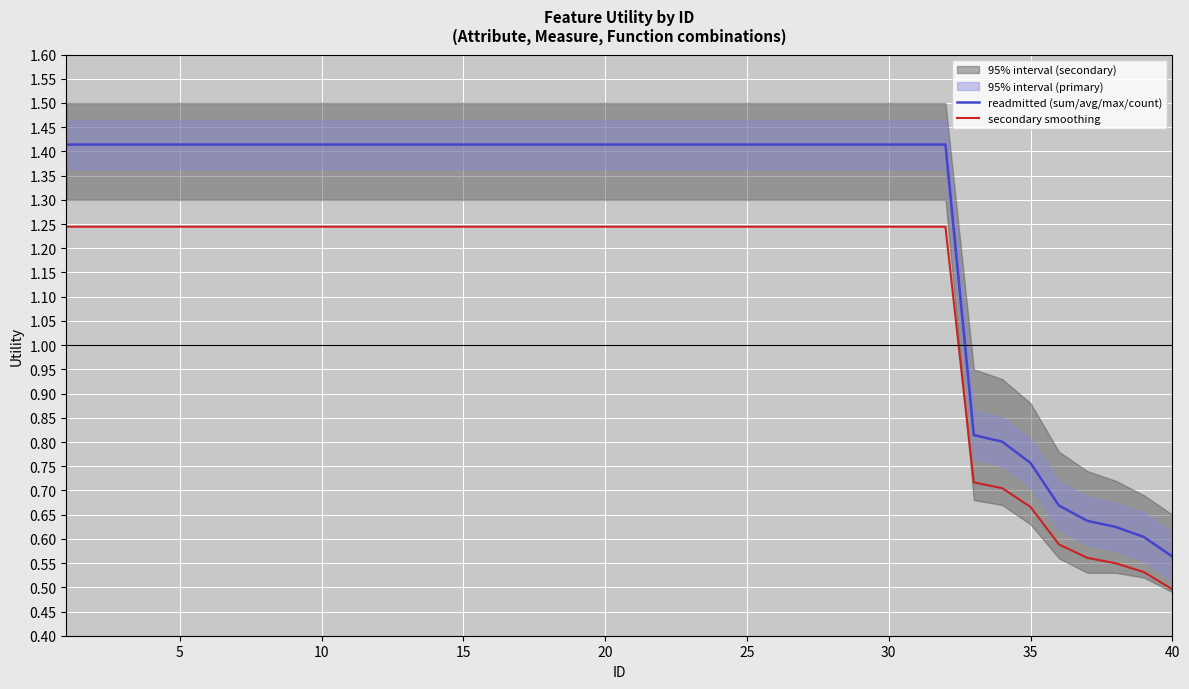

How many categories are shown in the chart?

40